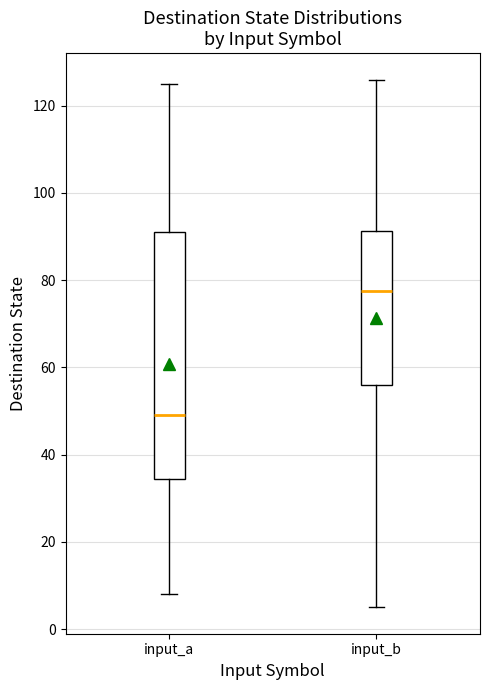

Where does the lower whisker of the box for input_a end on the y-axis? The values are not printed on the chart, so give them approximately, as read against the axis.

8